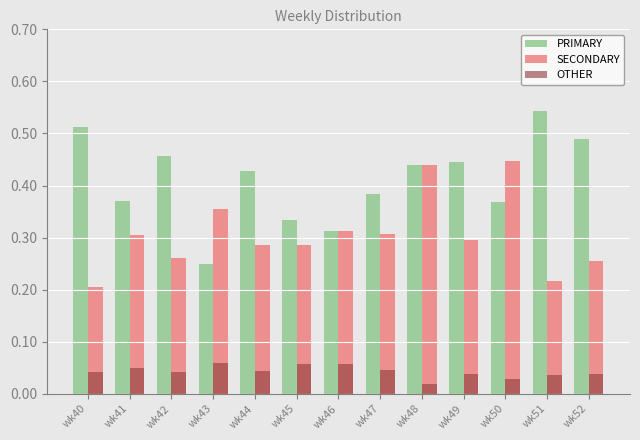

Is it true that PRIMARY equals 0.1 at wk50?

False